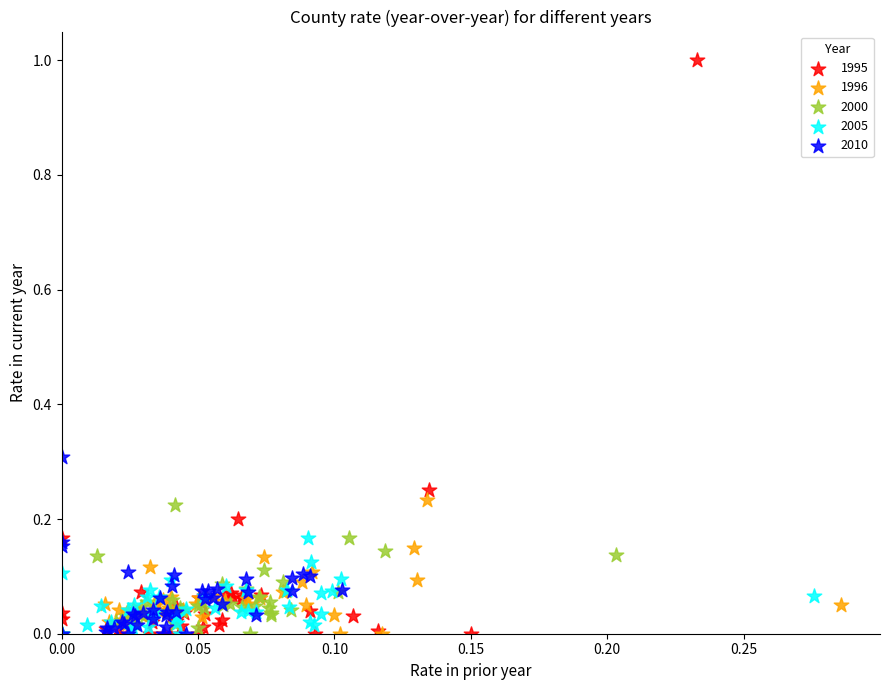

Which series has the widest spread of Y values?

1995